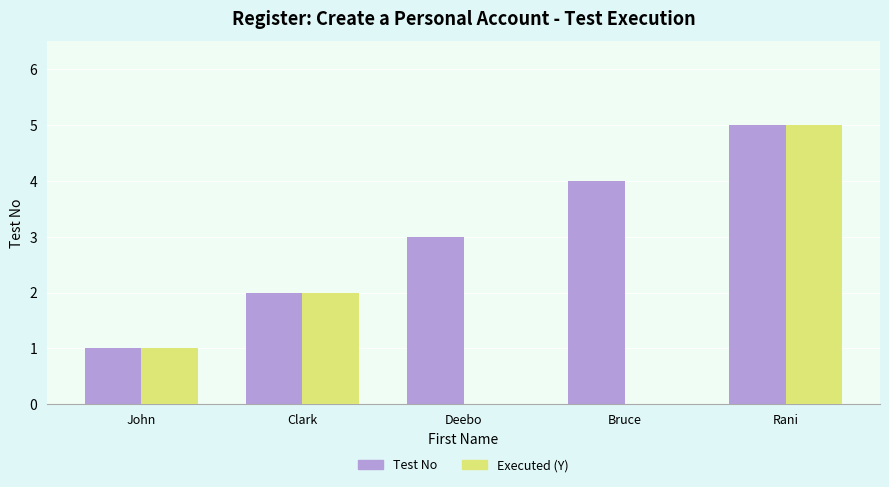

What is the sum of the Test No values at Rani and Clark?

7